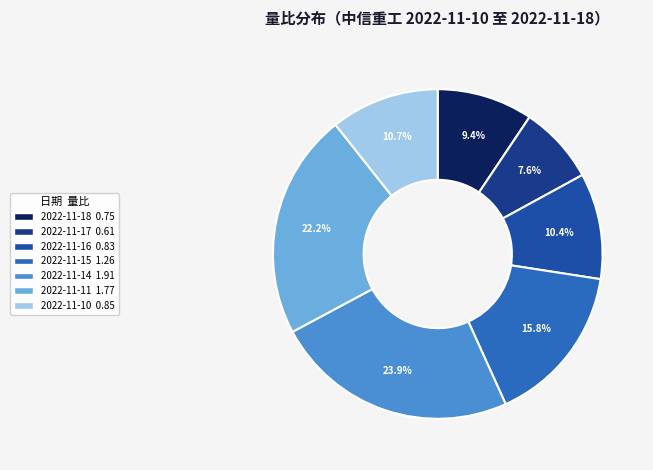

True or false: 2022-11-17 accounts for 8% of the total.

True